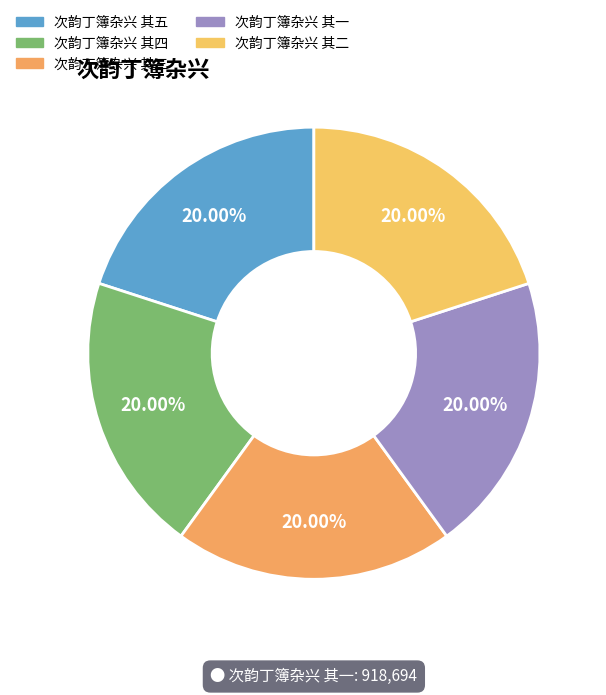

What percentage do 次韵丁簿杂兴 其五 and 次韵丁簿杂兴 其二 together represent?

40.0%